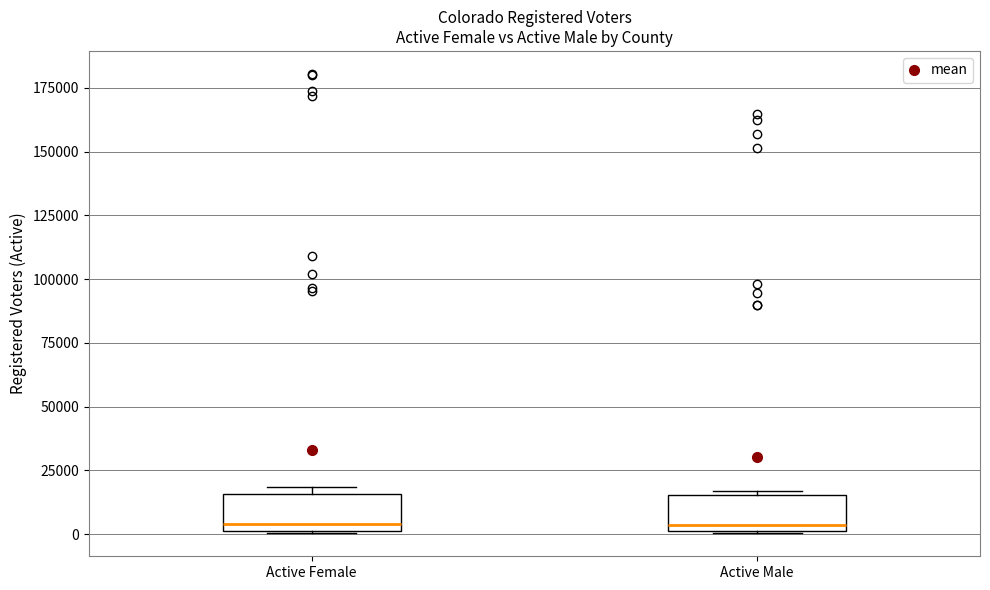

Reading left to right, transcribe this box plot: for each box, give where its median line is, the range the box spans, and where its two whiskers end, as read against the y-axis. The values are not printed on the chart, so give them approximately, as read against the axis.

Active Female: median 5000, box 0 to 15000, whiskers 0 to 20000
Active Male: median 5000, box 0 to 15000, whiskers 0 to 15000 (just above the box's upper edge)